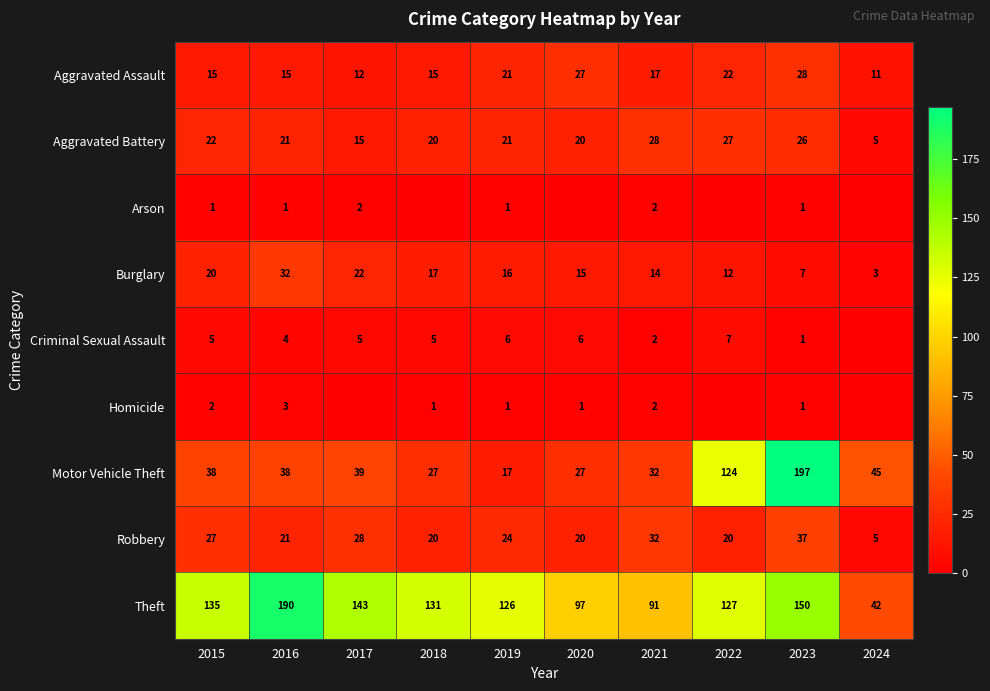

What is the total value across all series at 2023?

448